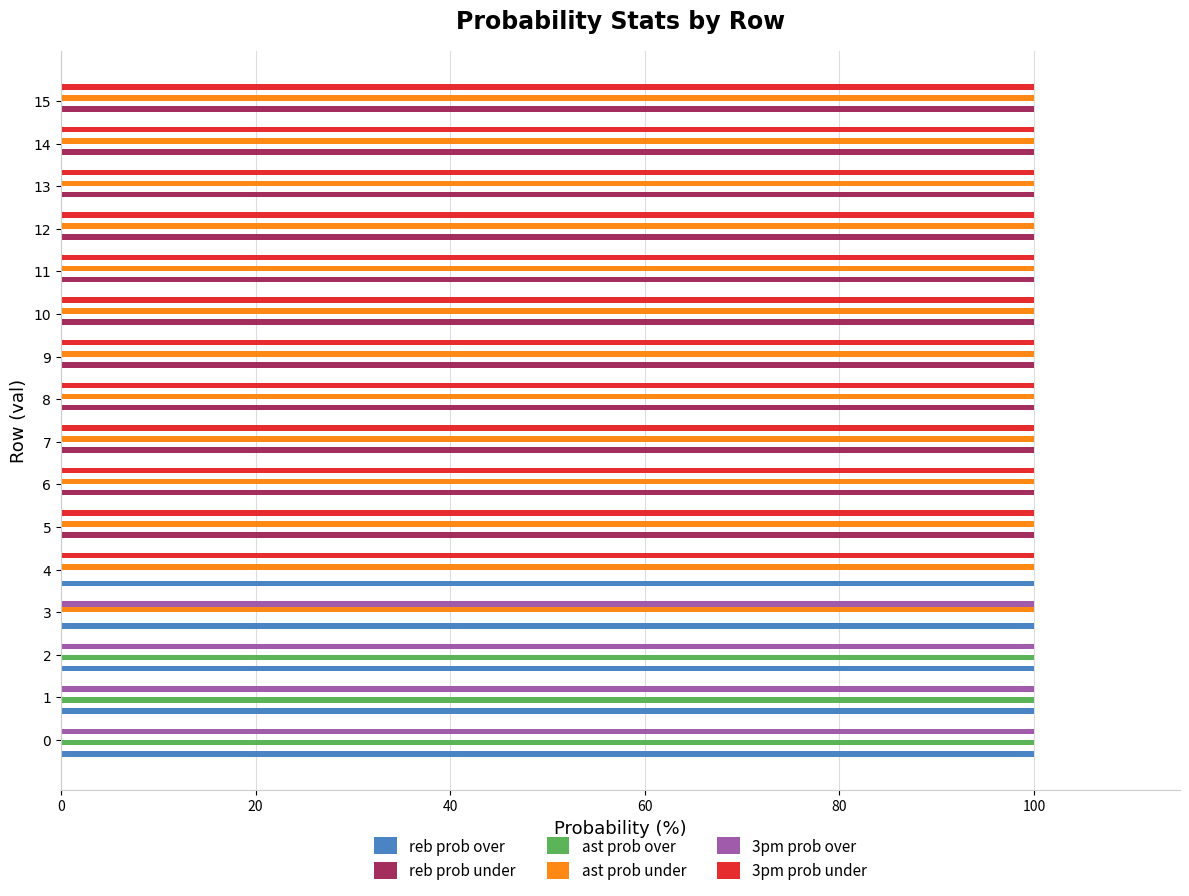

Is the value of reb prob over at 7 greater than the value of 3pm prob under at 12?

No